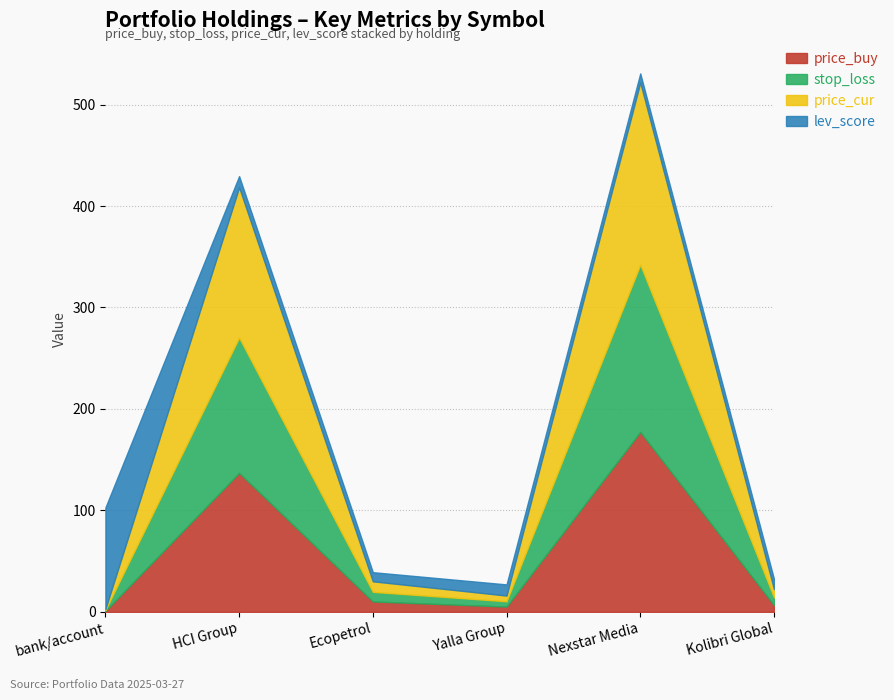

How many data points in stop_loss are less than 9?

3